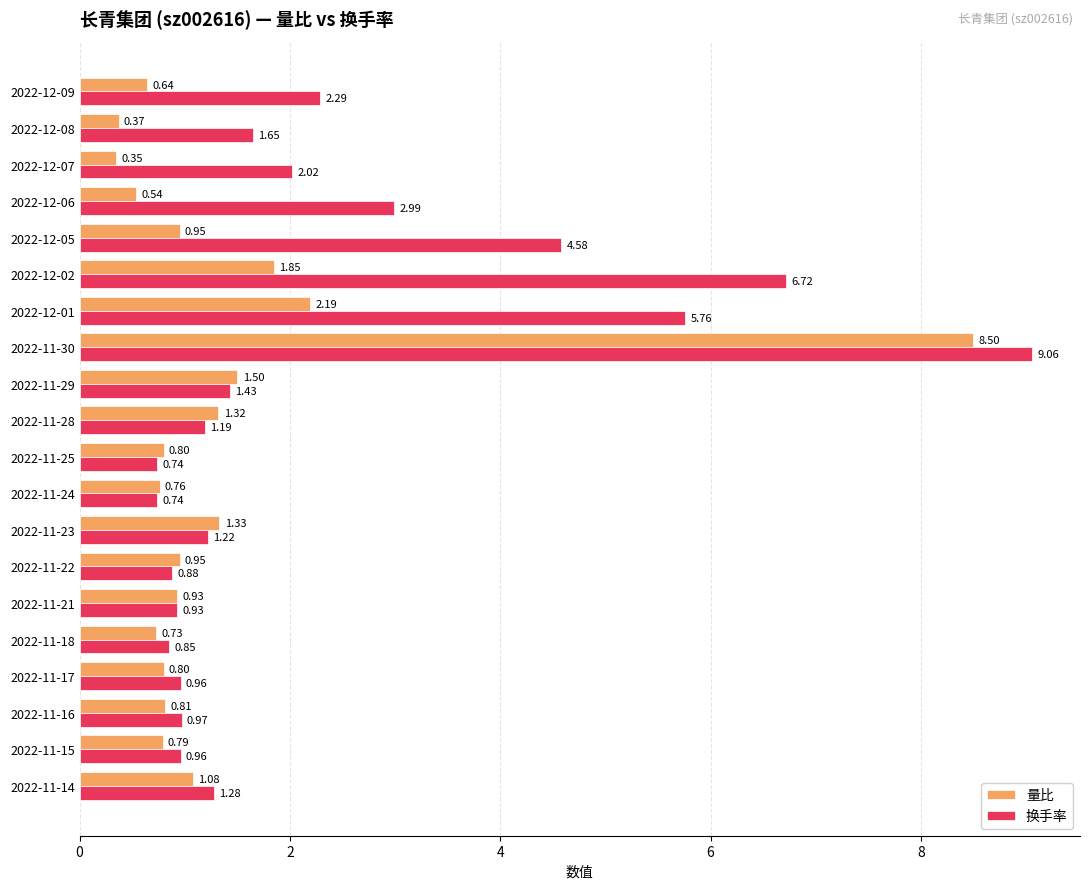

How many data points does each series have?

20